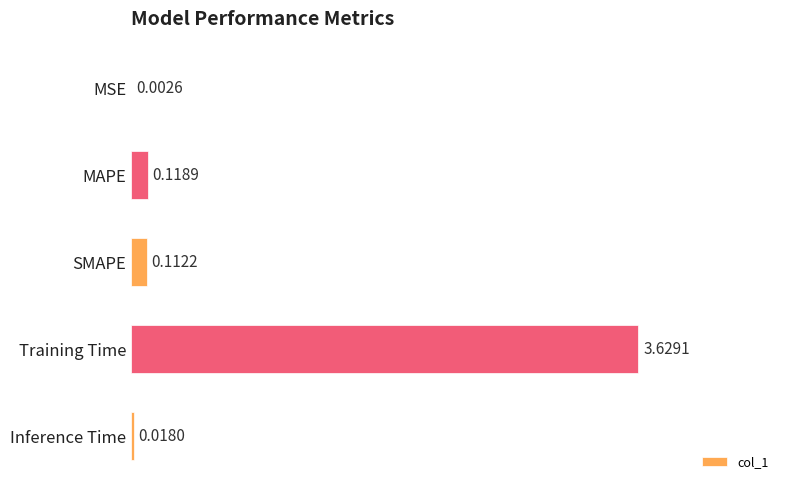

At which label is the value closest to 1?

MAPE